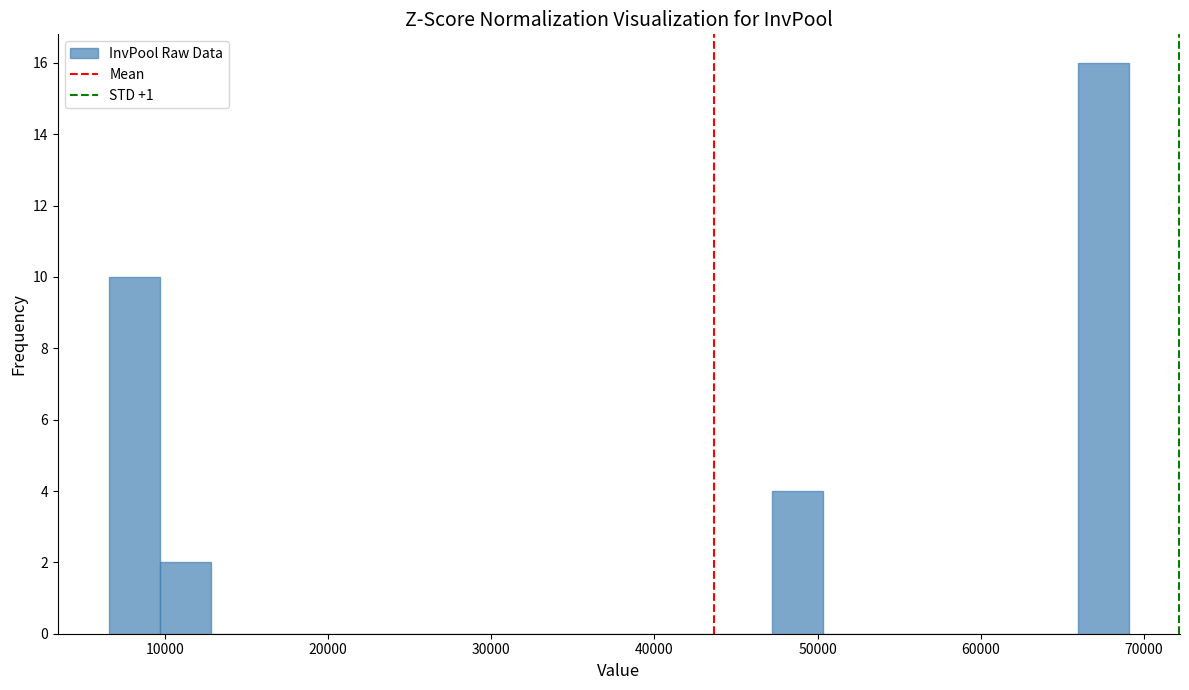

Read against the x-axis, roughly where is the centre of the tallest bar?

68000